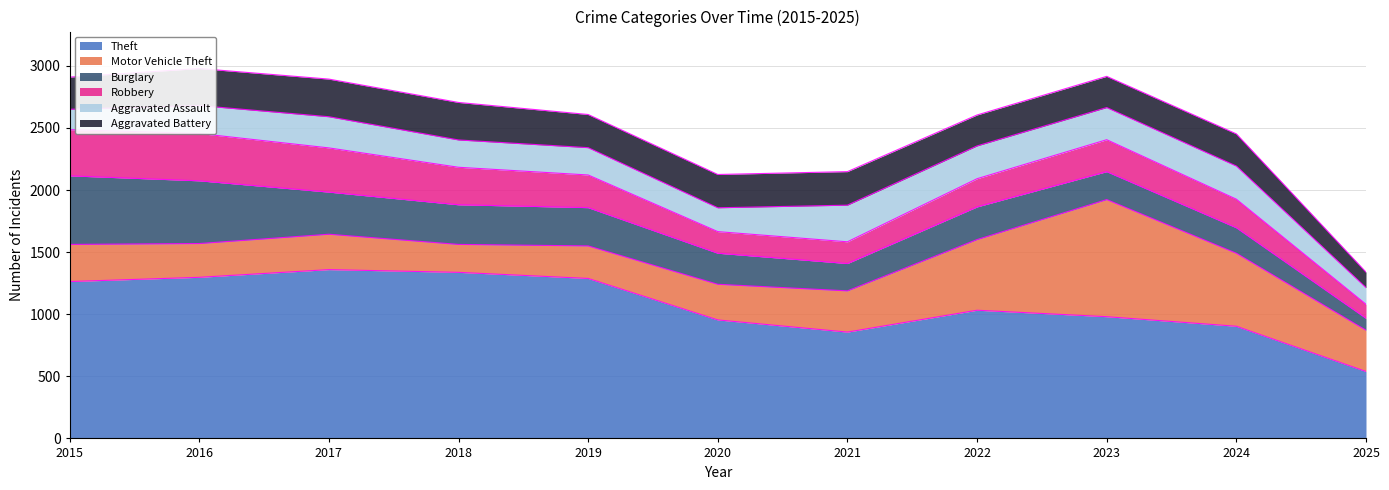

The value of Motor Vehicle Theft at 2024 is 588. True or false?

True